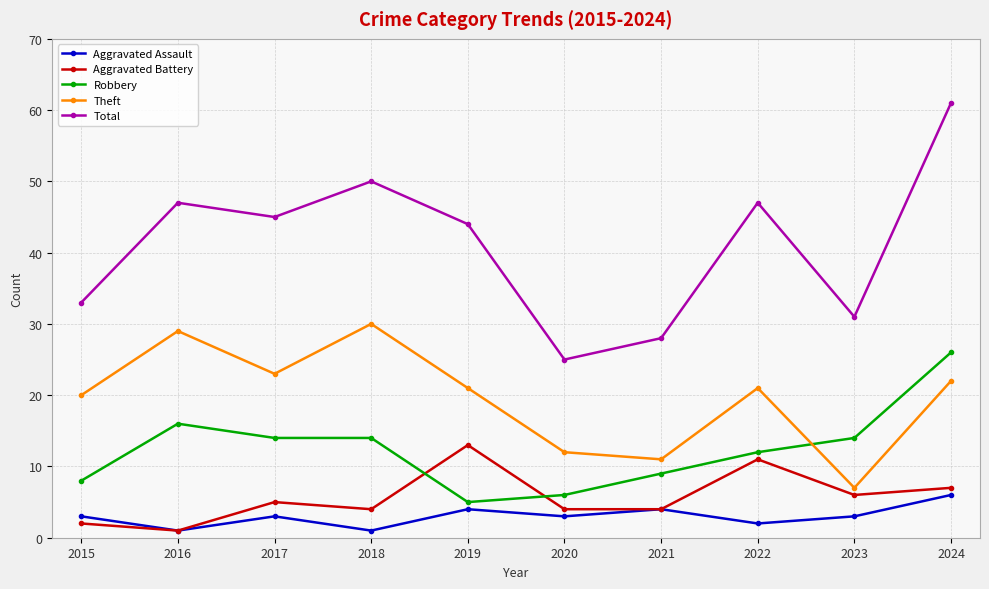

What is the value of the Robbery point at the 5th from the left?

5